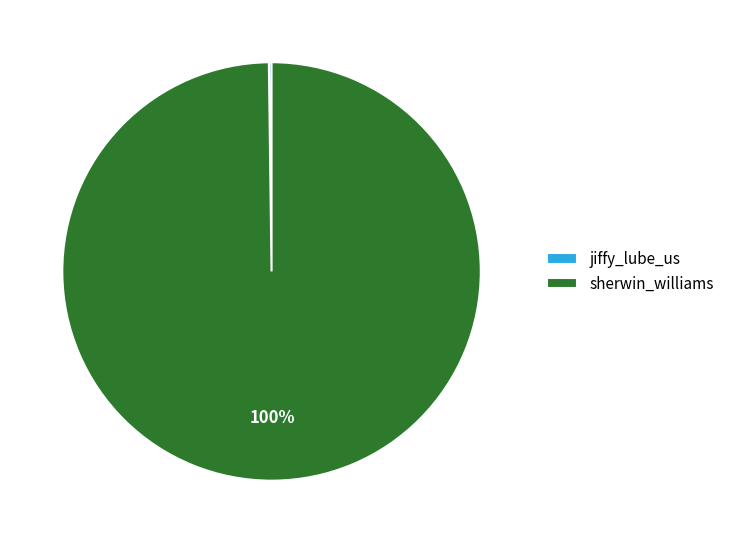

What is the largest slice in the pie chart?

sherwin_williams